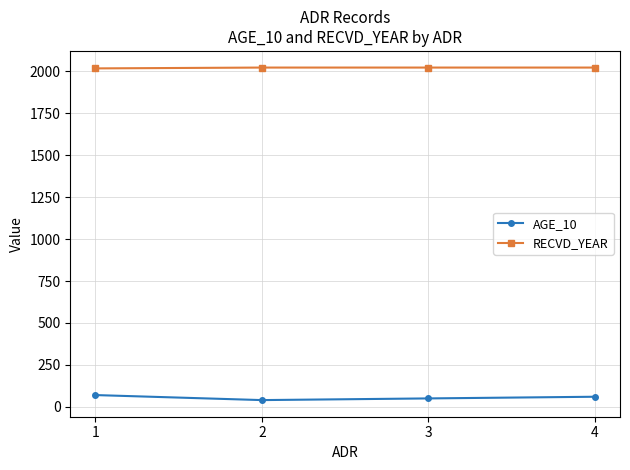

True or false: RECVD_YEAR and AGE_10 cross at least once.

False